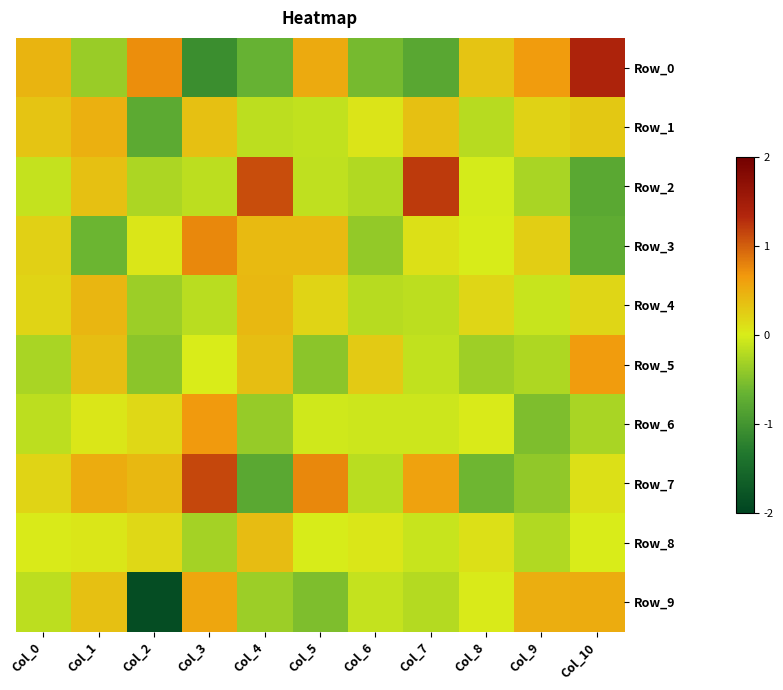

Which series has the largest range (max minus min)?

Row_0